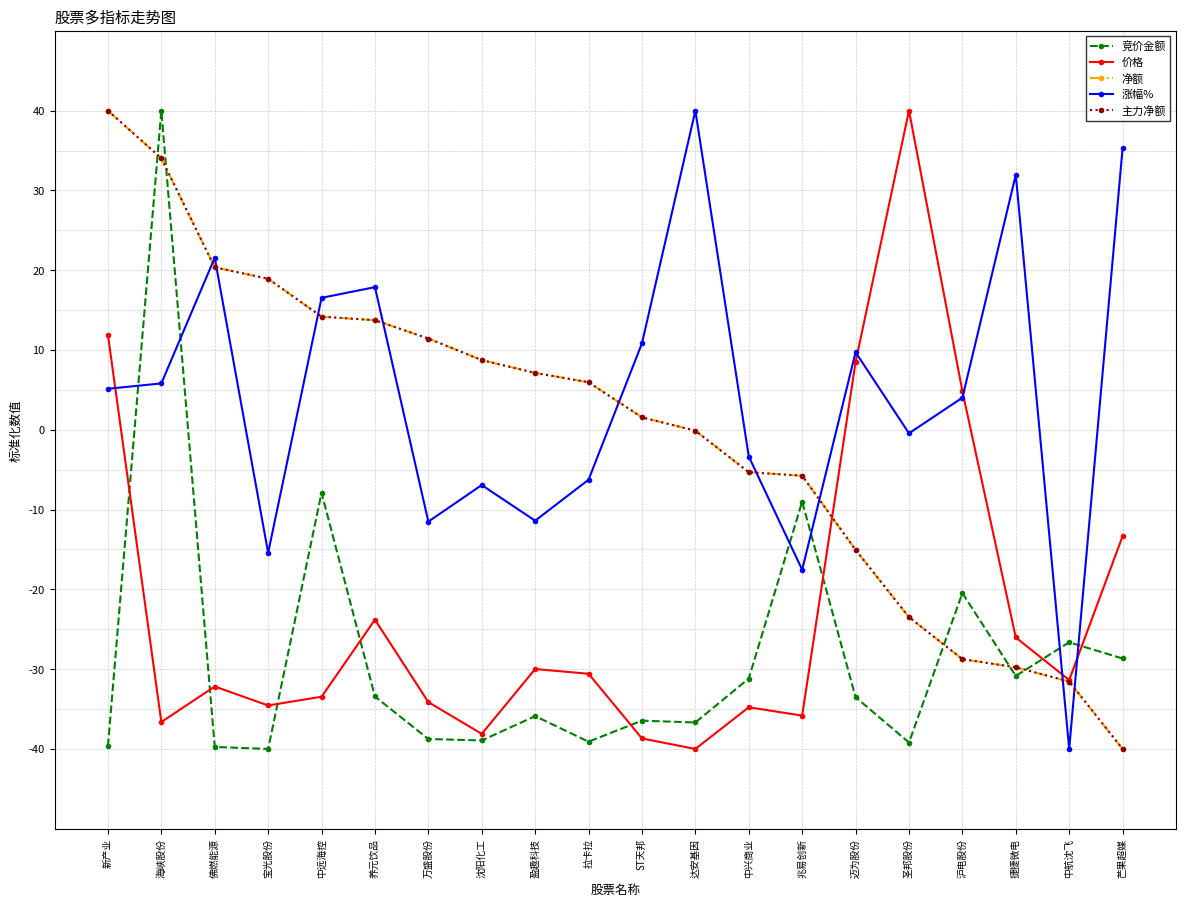

Is the value of 净额 at 新产业 greater than the value of 涨幅% at 佛燃能源?

Yes